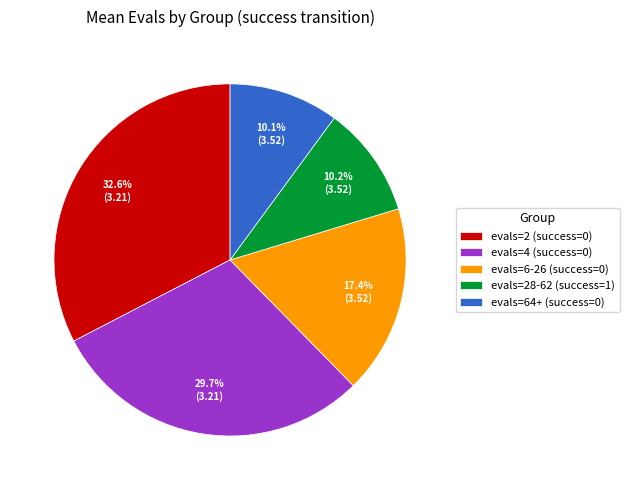

What percentage is the evals=2 (success=0) slice, to the nearest percent?

33%